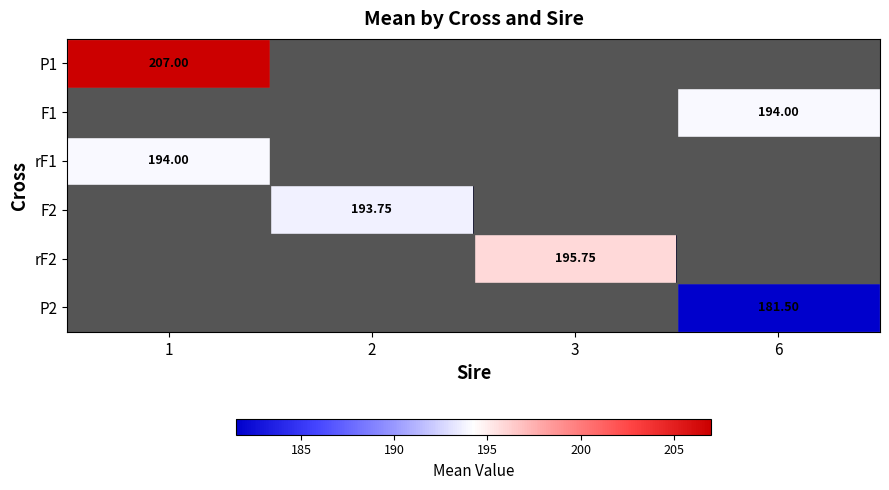

How many categories are shown in the chart?

4